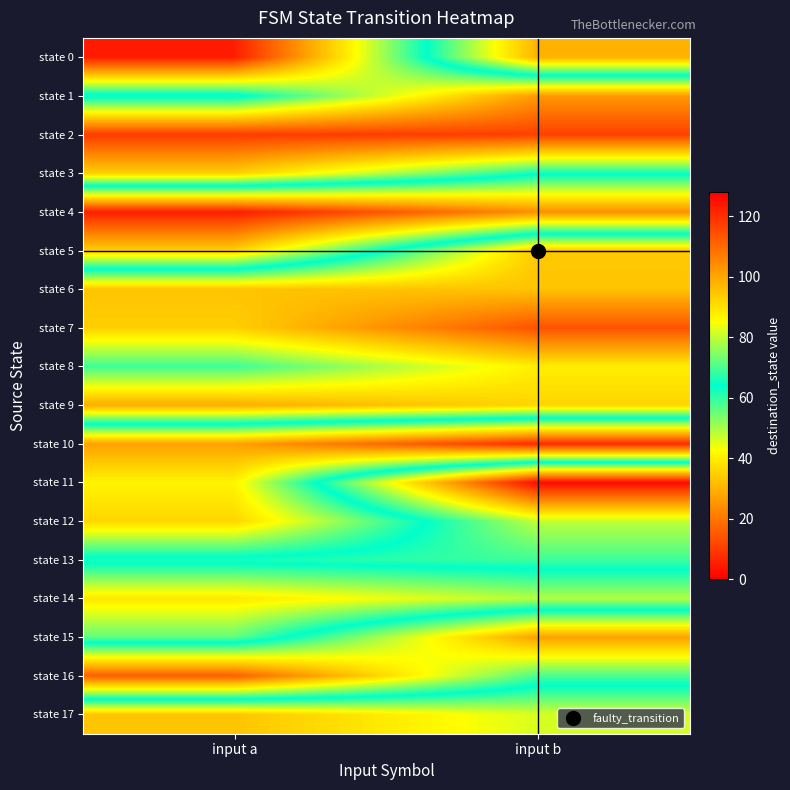

At which category does the chart reach its minimum across all series?

input a